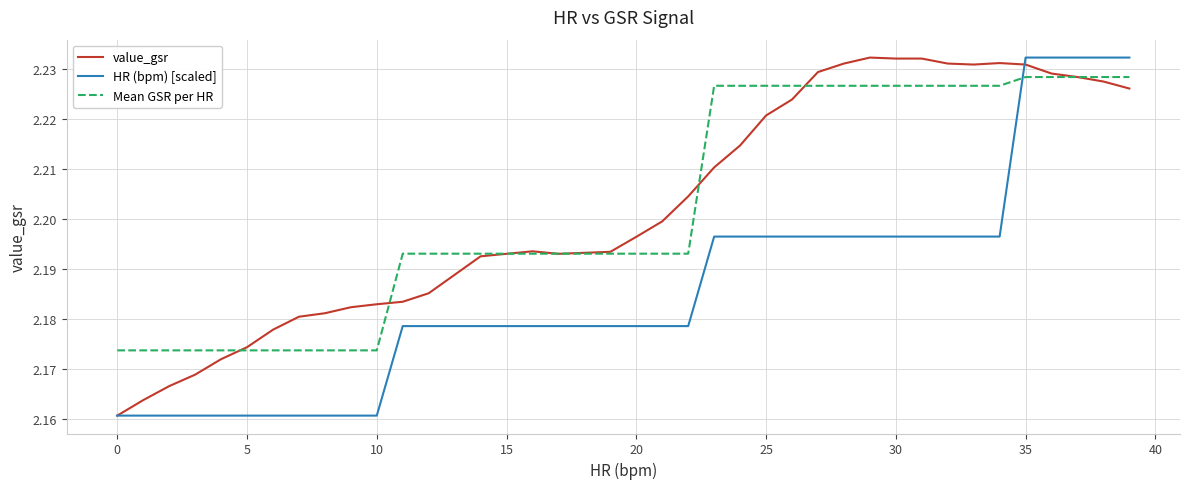

The Mean GSR per HR series shows 3.5 at 35. True or false?

False